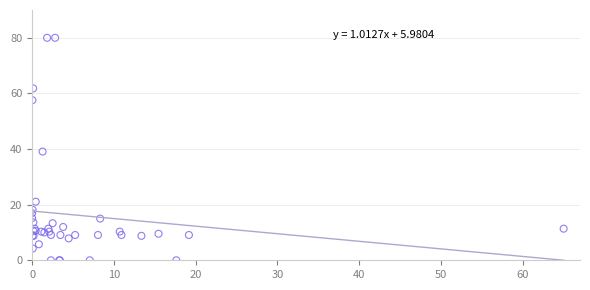

What Y value in the scatter plot is closest to 40?

39.1